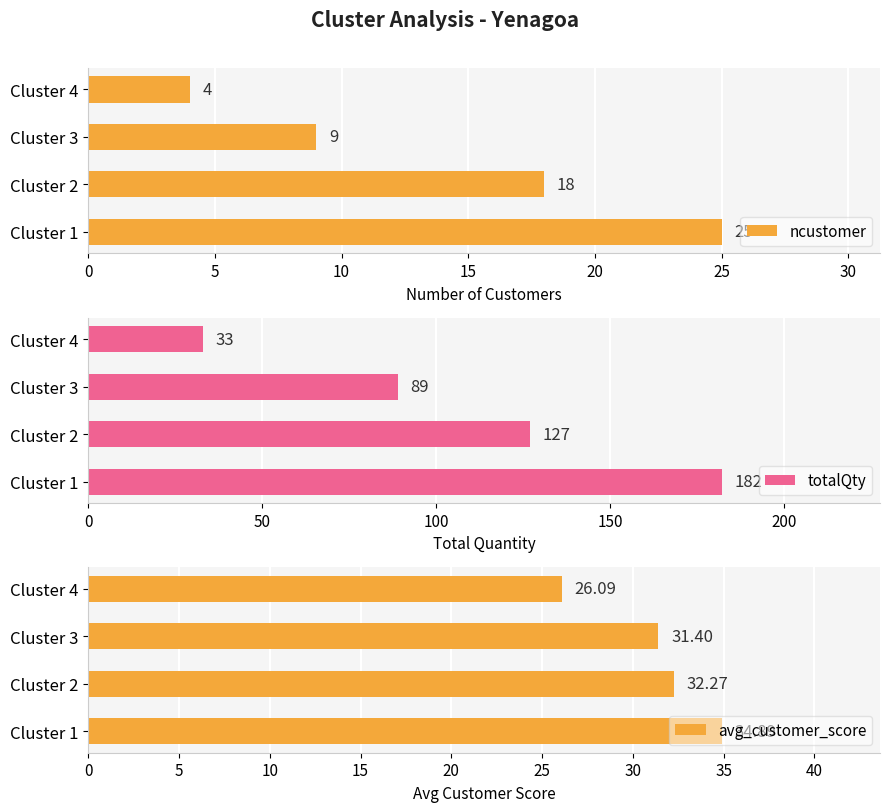

Which series has the widest spread of values?

totalQty